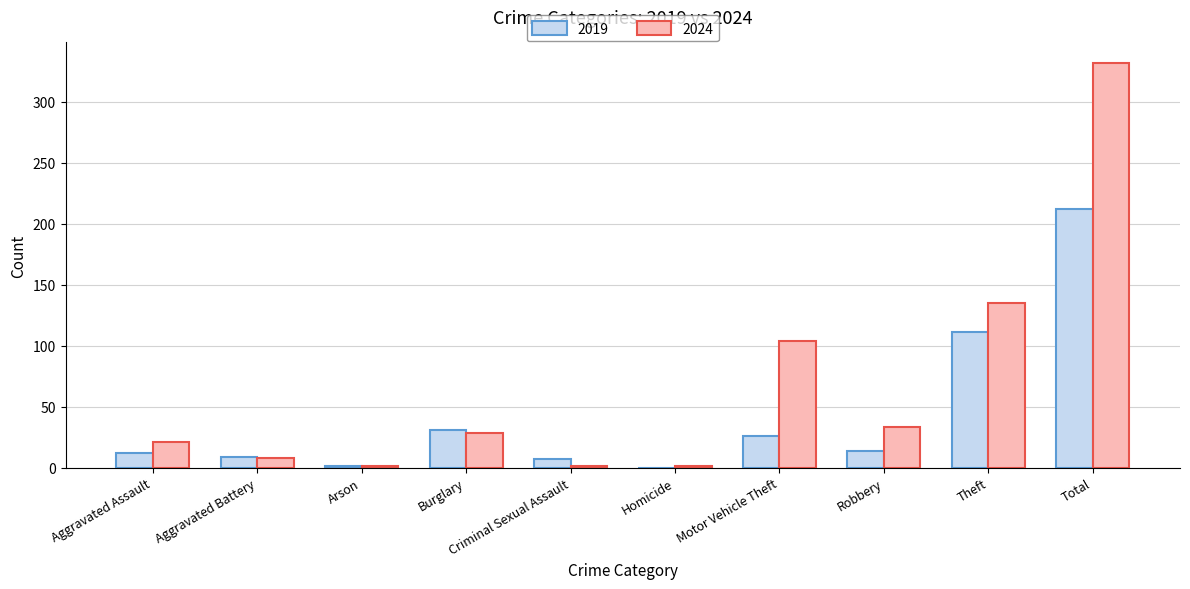

What is the maximum value for 2019?

212